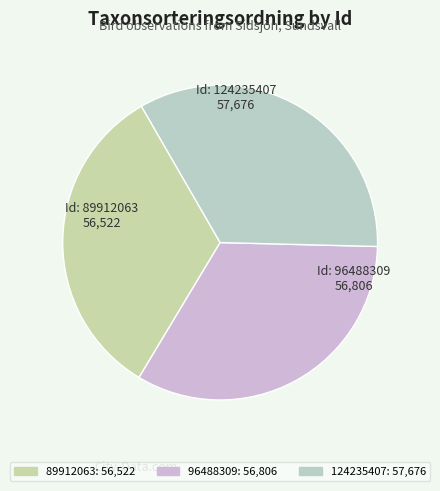

Is there a majority slice in this chart?

No